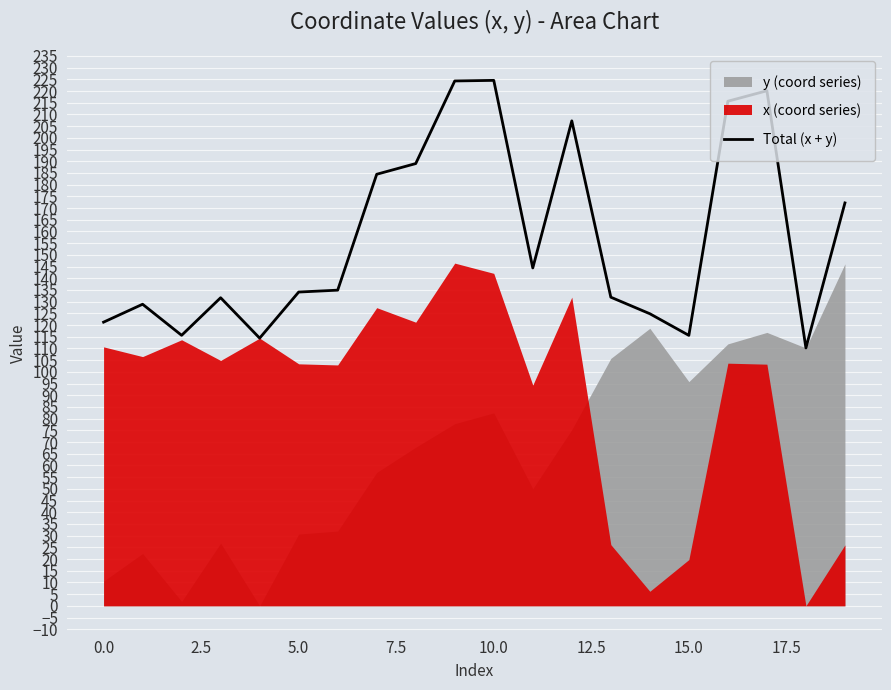

How many values are below 134?

9